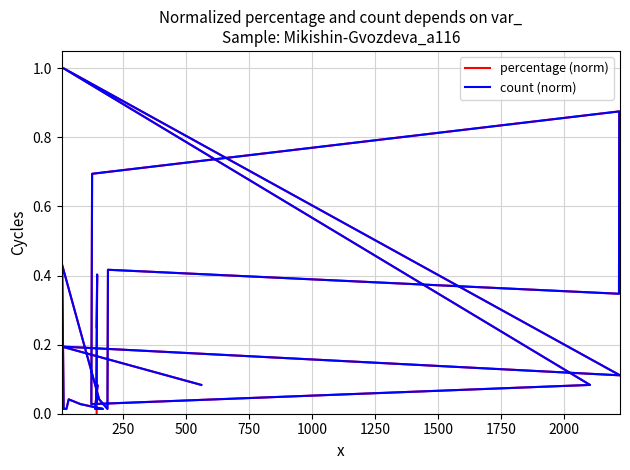

Which series ends up on top after the final intersection of count (norm) and percentage (norm)?

percentage (norm)